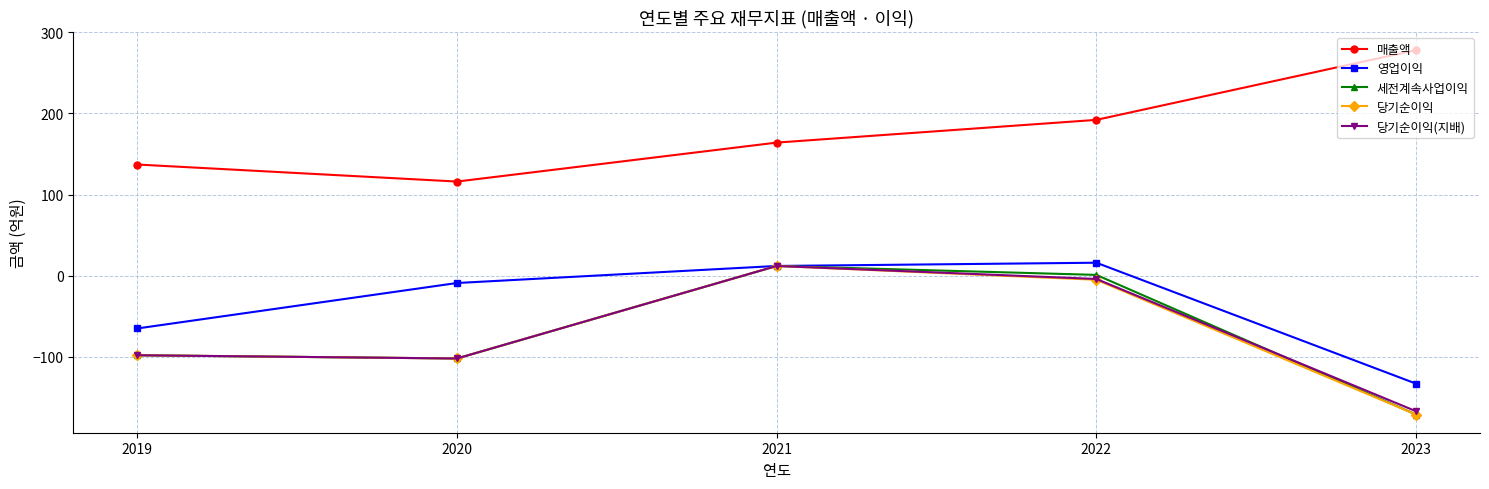

Reading right to left, list all the values displayed in this chart.

매출액: 2023=278	2022=192	2021=164	2020=116	2019=137
영업이익: 2023=-133	2022=16	2021=12	2020=-9	2019=-65
세전계속사업이익: 2023=-171	2022=1	2021=12	2020=-102	2019=-98
당기순이익: 2023=-171	2022=-5	2021=12	2020=-102	2019=-98
당기순이익(지배): 2023=-167	2022=-4	2021=12	2020=-102	2019=-98